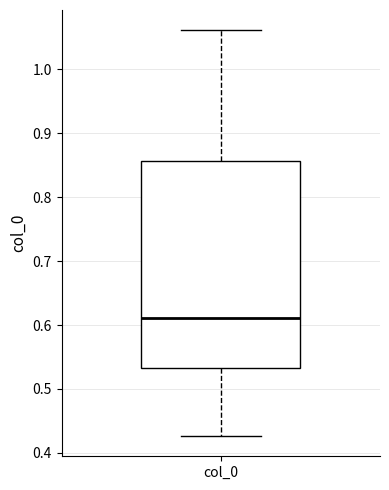

Transcribe this box plot: give where the median line is, the range the box spans, and where the two whiskers end, as read against the y-axis. The values are not printed on the chart, so give them approximately, as read against the axis.

median 0.61, box 0.53 to 0.86, whiskers 0.43 to 1.06